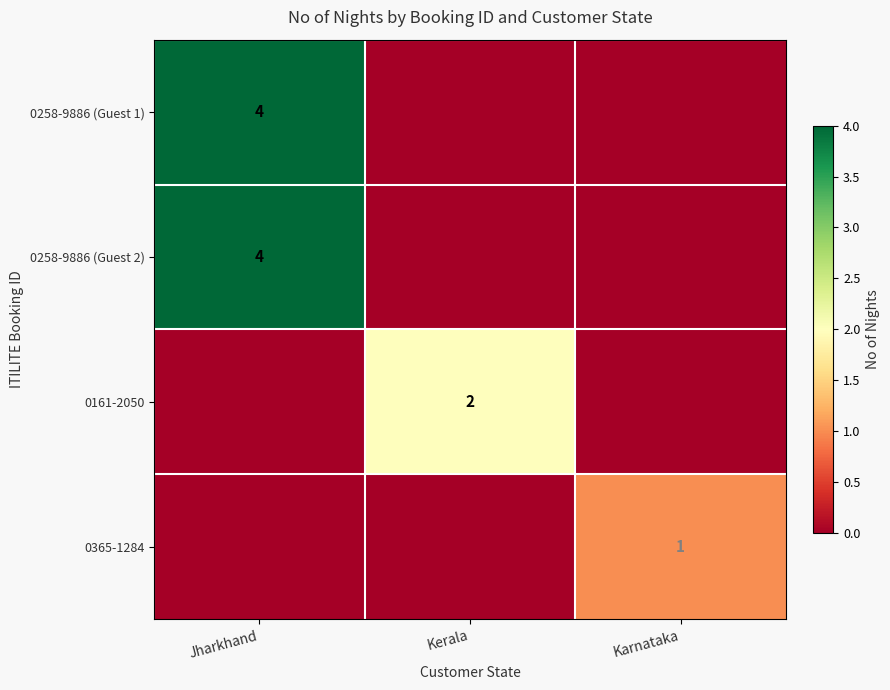

Which series has the widest spread of values?

0258-9886 (Guest 1)